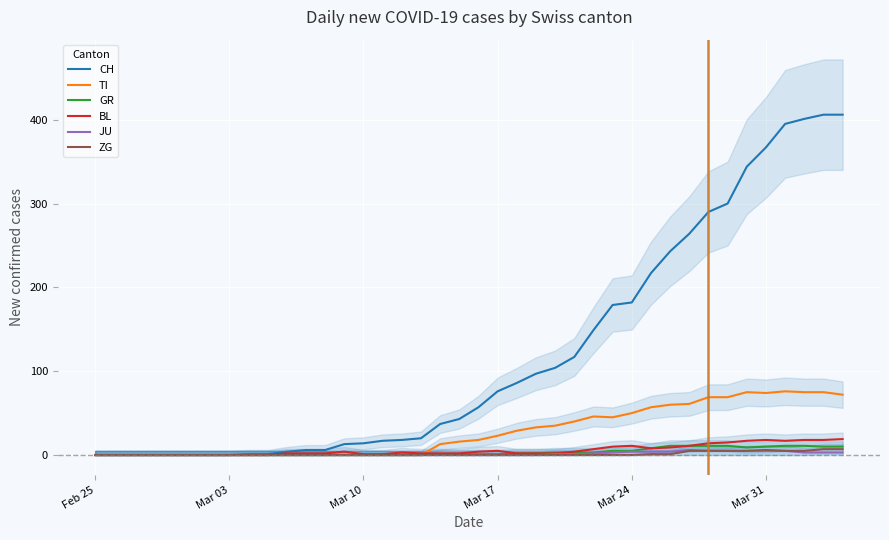

The GR series shows 5 at Mar 24. True or false?

True